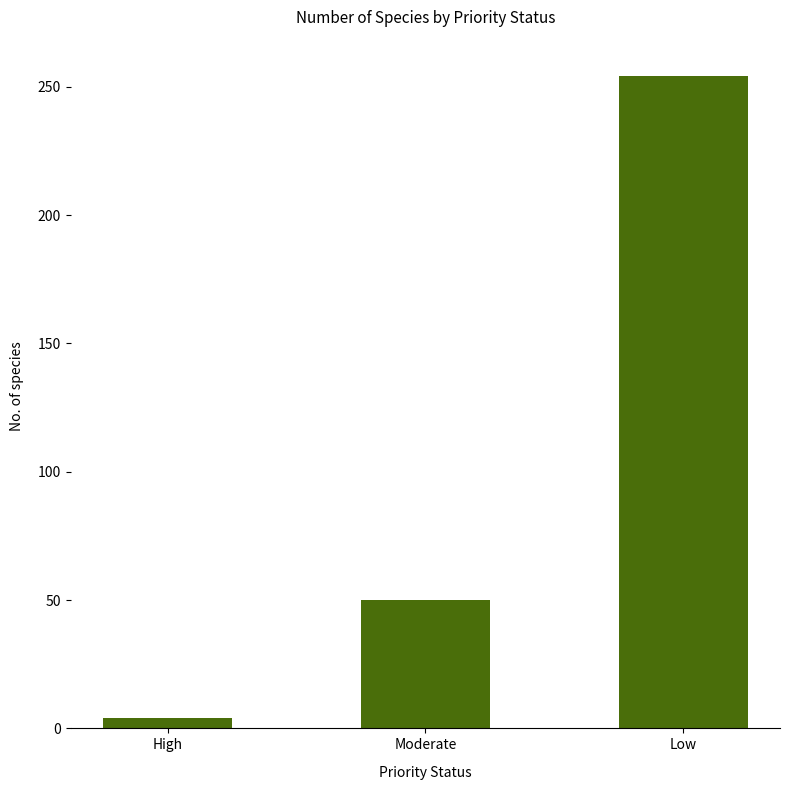

Where is the data nearest to the value 129?

Moderate